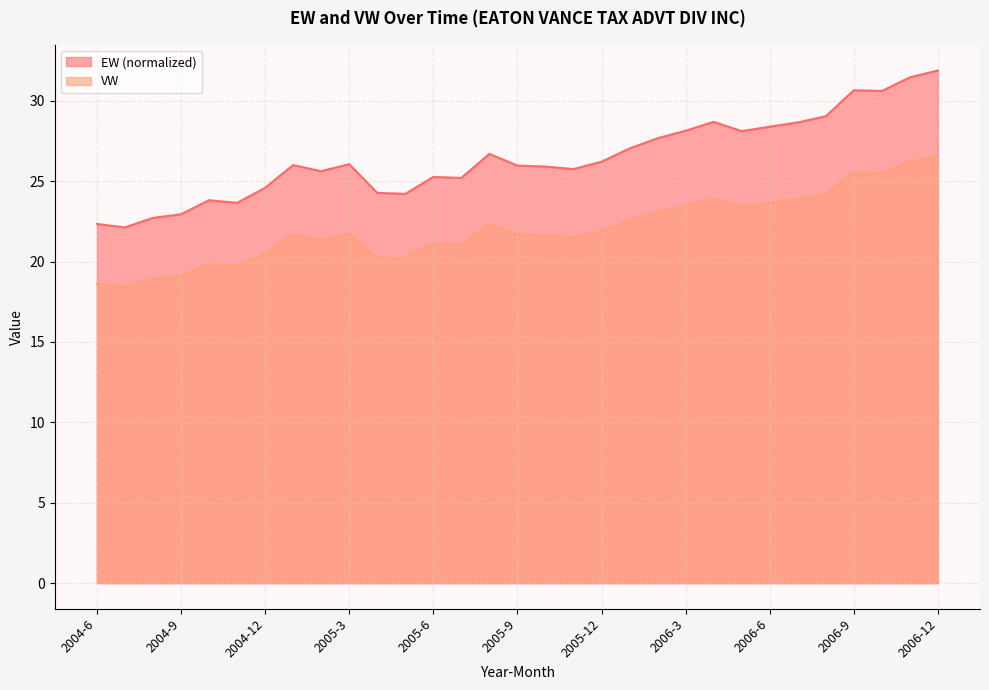

At which category does VW reach its first local peak?

2004-10